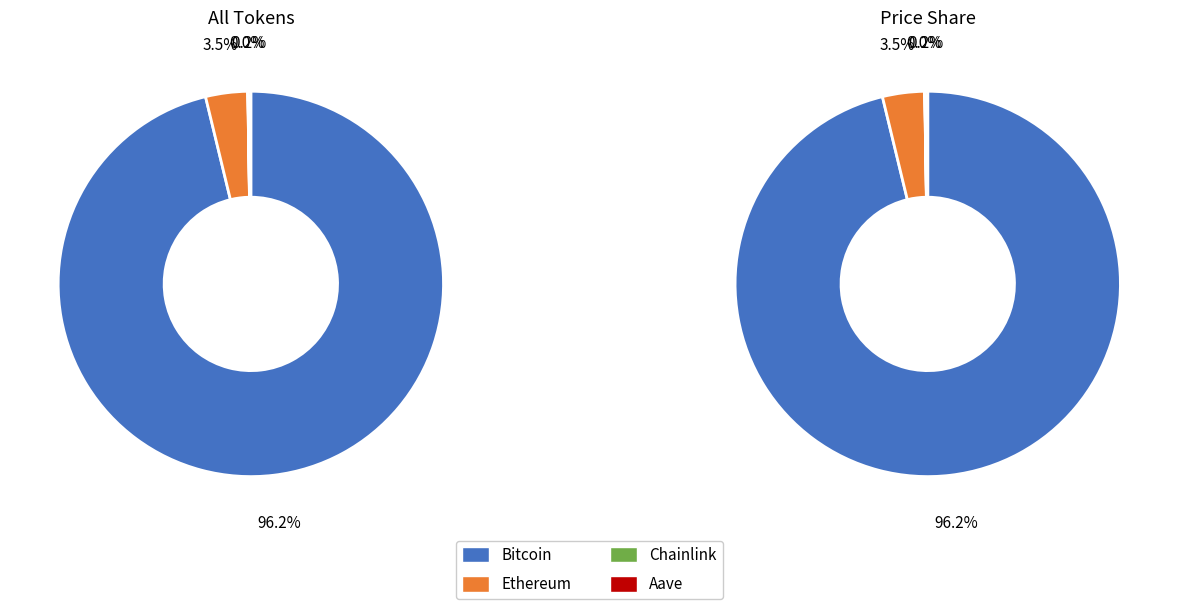

What is the largest slice in the pie chart?

Bitcoin